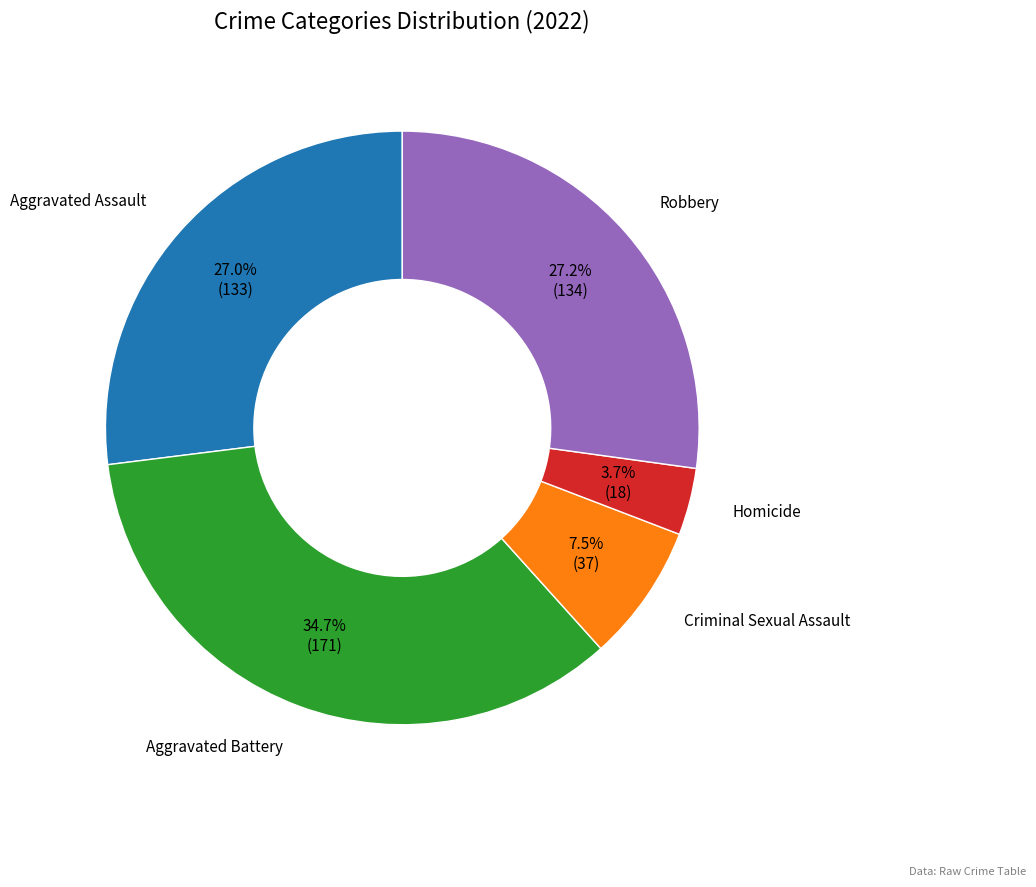

To the nearest percent, what is the combined percentage of Robbery and Aggravated Assault?

54%